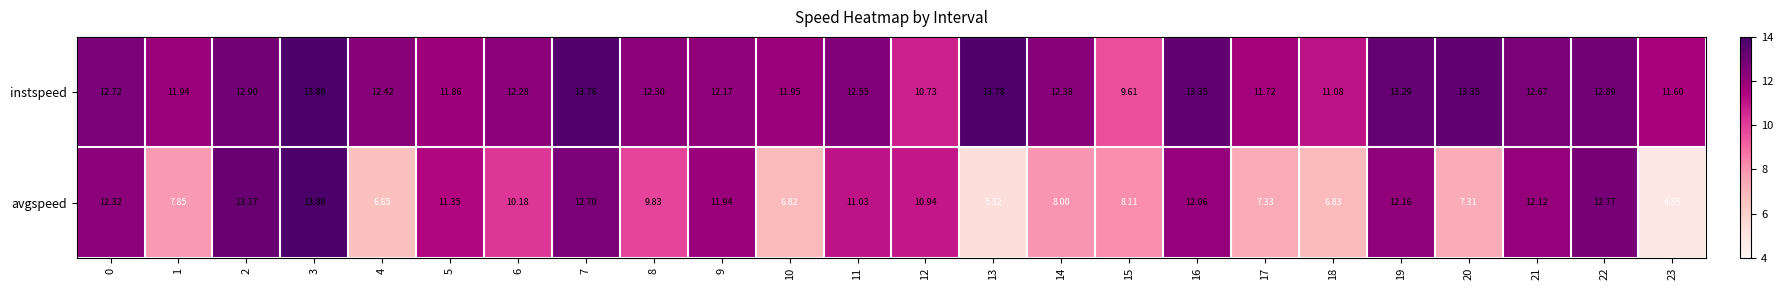

Is the value of avgspeed at 4 greater than the value of instspeed at 1?

No